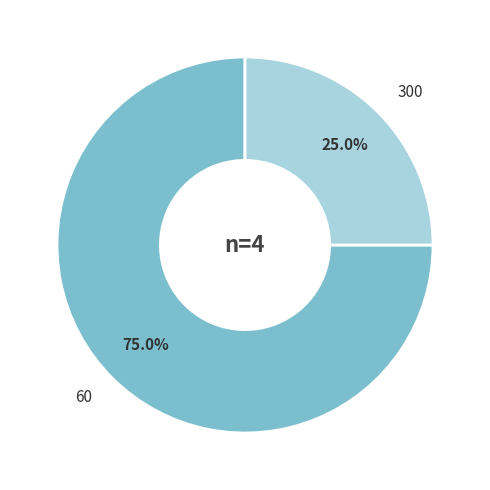

How many slices are in this pie chart?

2